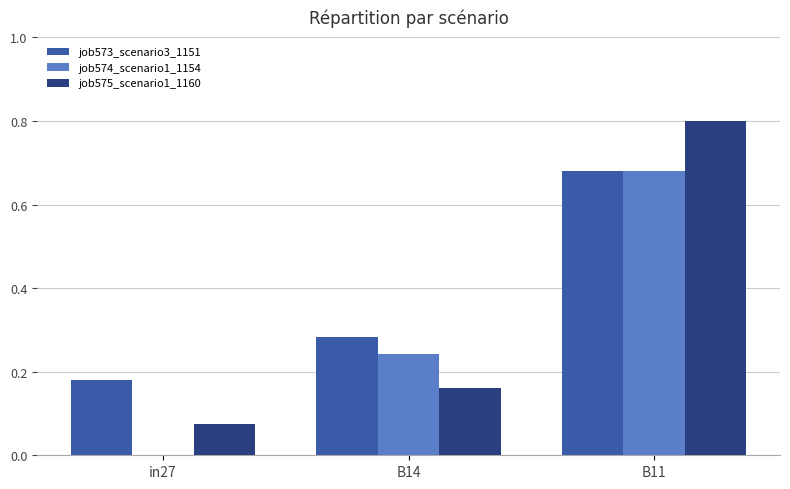

Between in27 and B11, which series saw the biggest shift?

job575_scenario1_1160